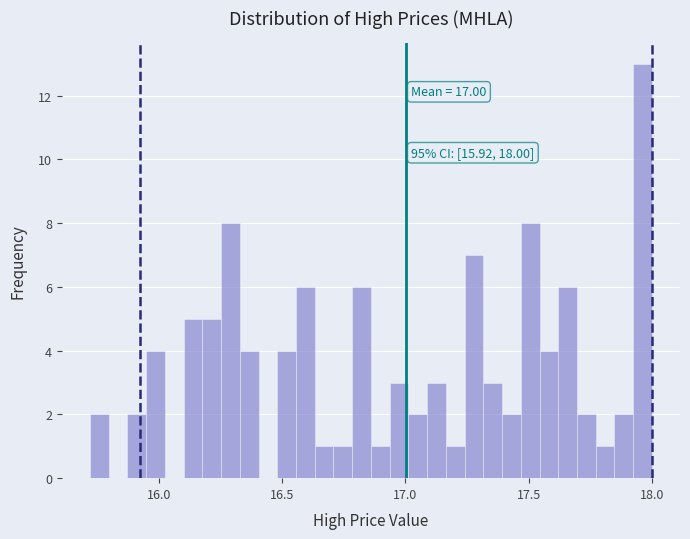

Around what value on the x-axis is the tallest bar? Give the approximate position of its centre, as read against the axis.

17.95